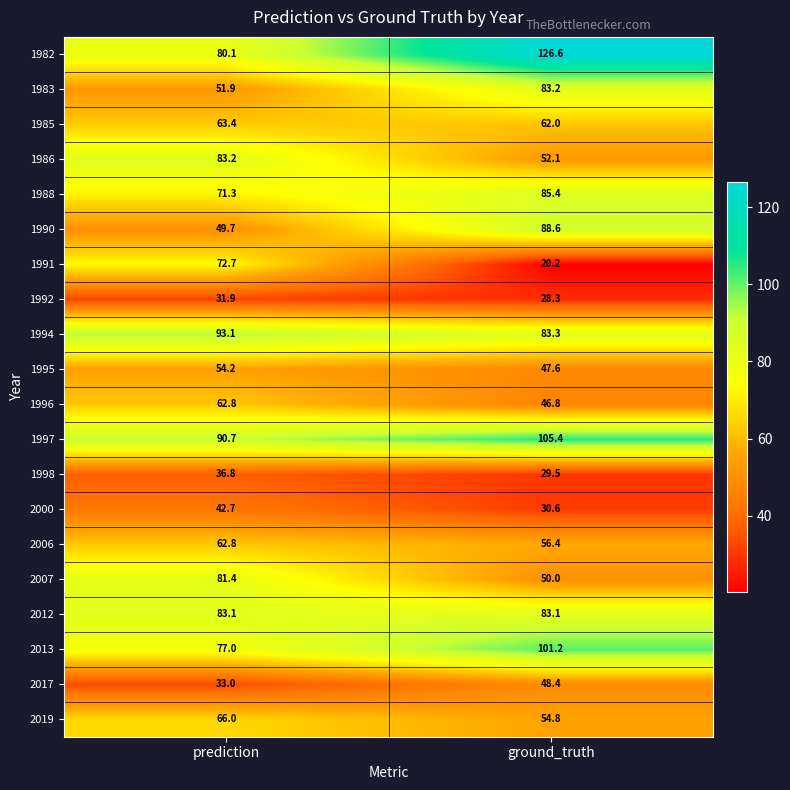

List the labels in order of 1997 value, largest first.

ground_truth, prediction